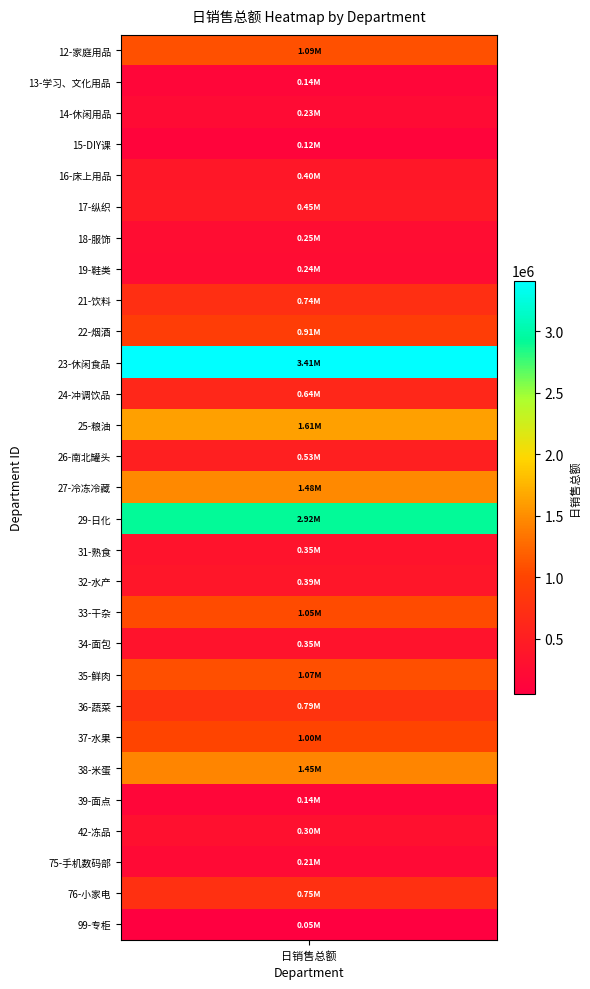

What is the change in value from 20 to 25?

-773998.8